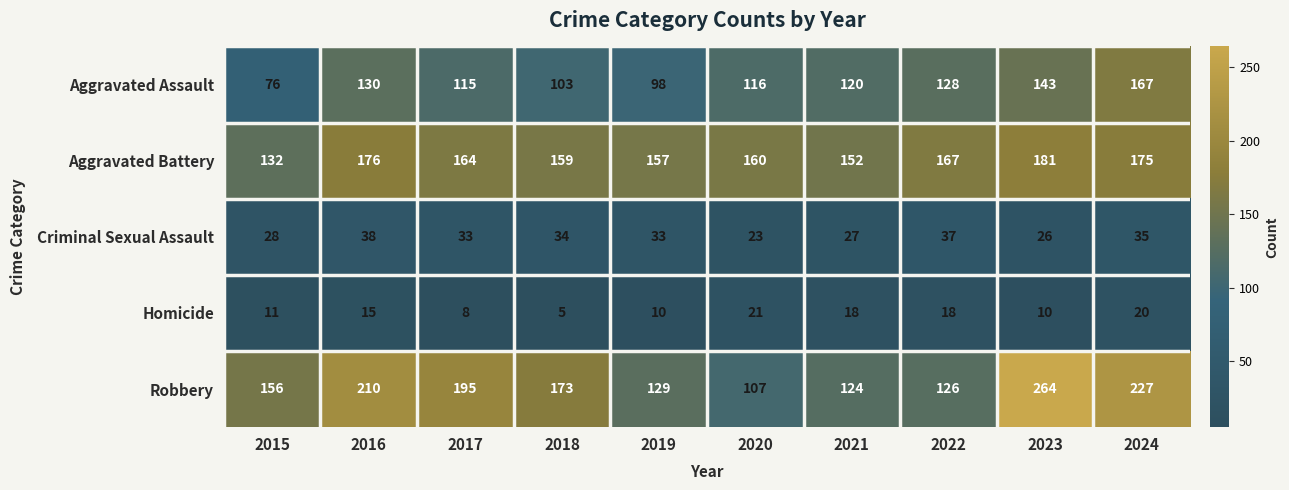

What is the difference between the highest and lowest values at 2023?

254